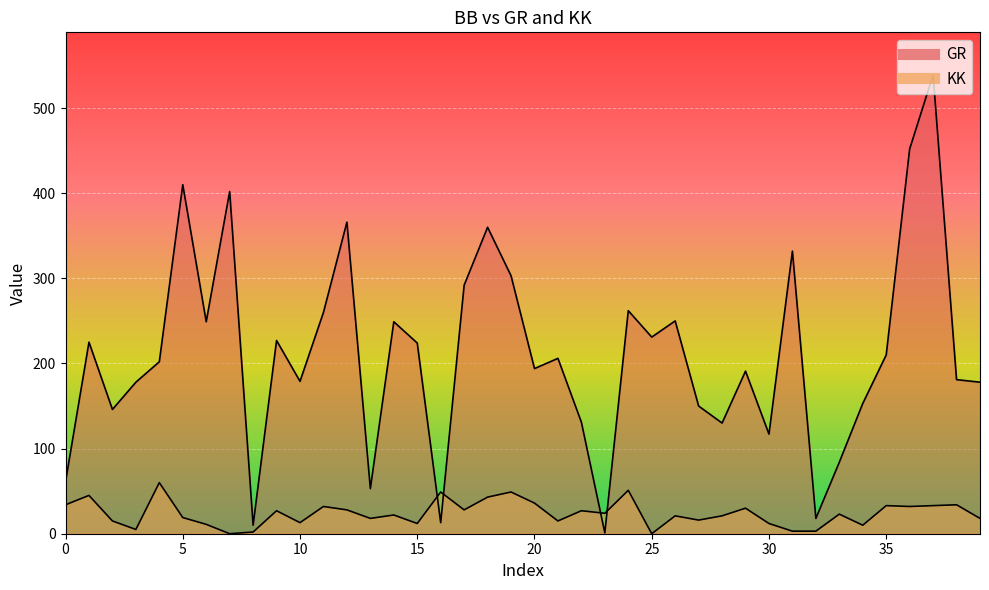

What is the greatest value displayed?

539